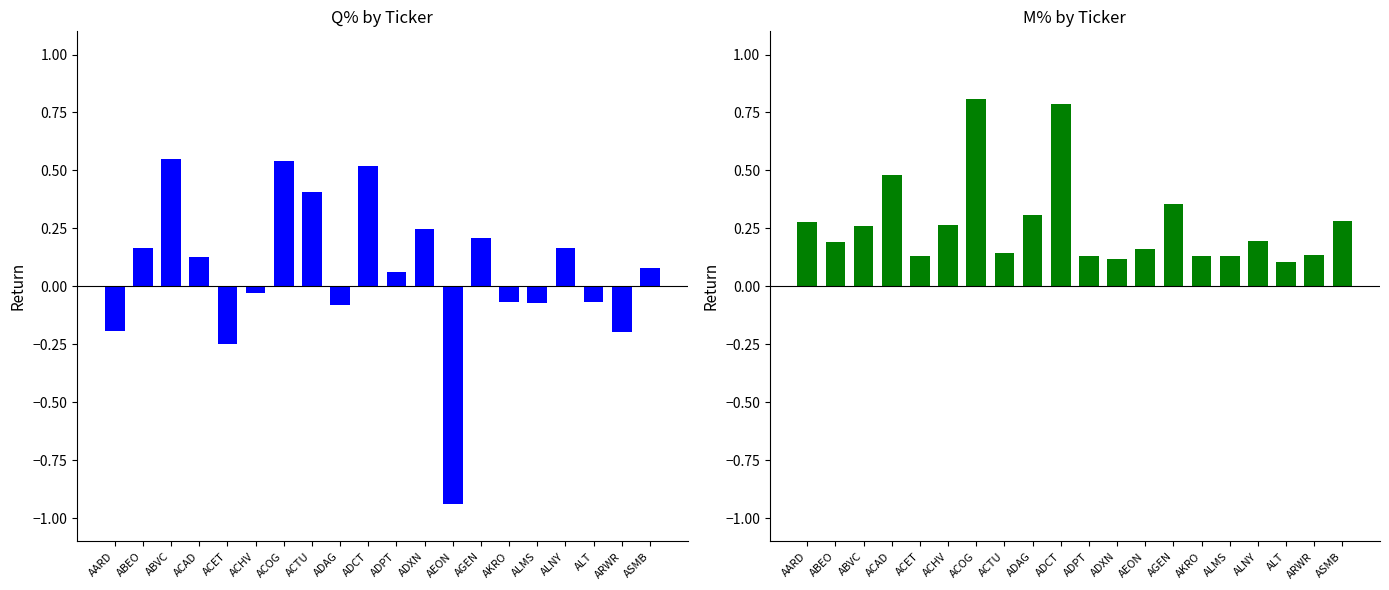

What is the greatest value displayed?

0.8